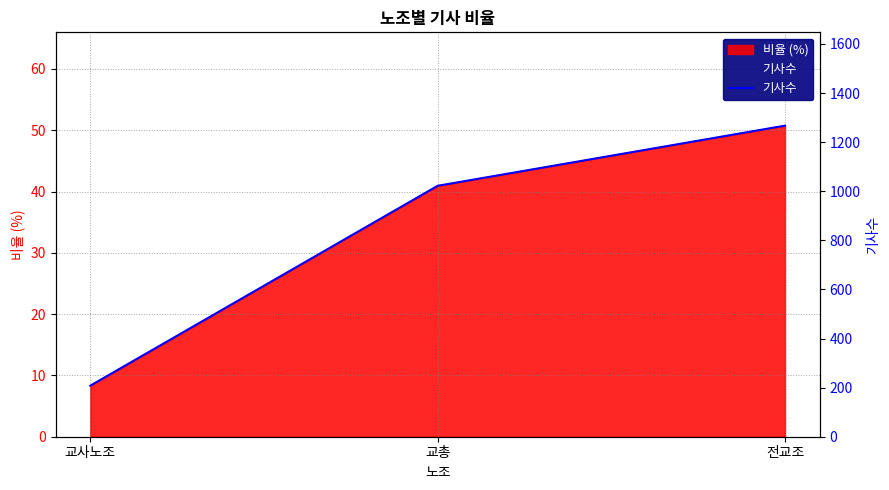

What is the ratio of the value at 전교조 to the value at 교총?

1.2